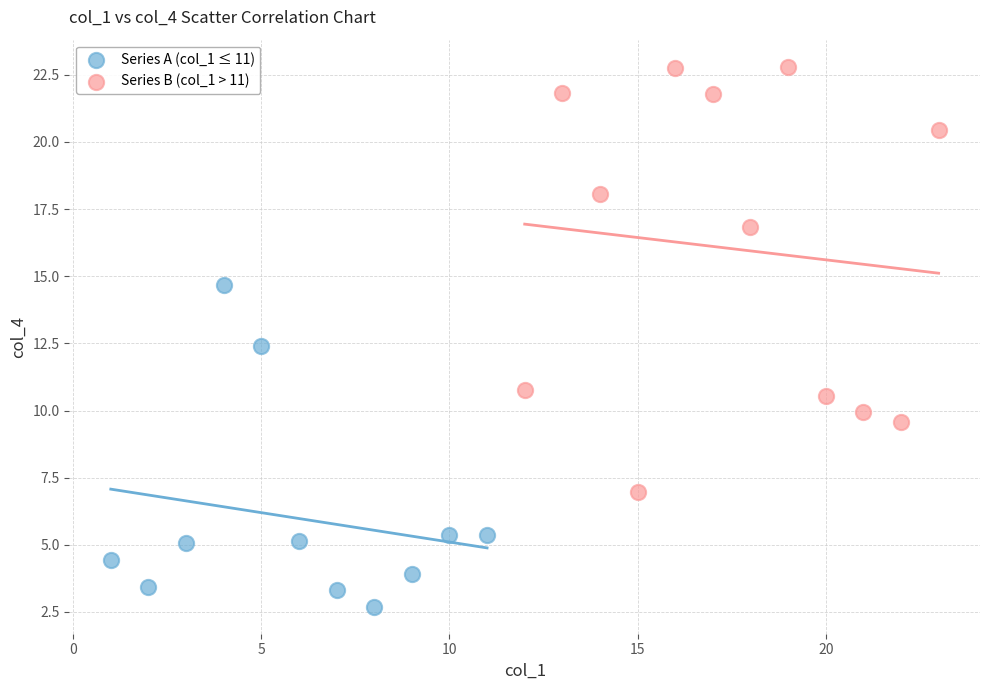

Which series has the largest Y range (max minus min)?

Series B (col_1 > 11)